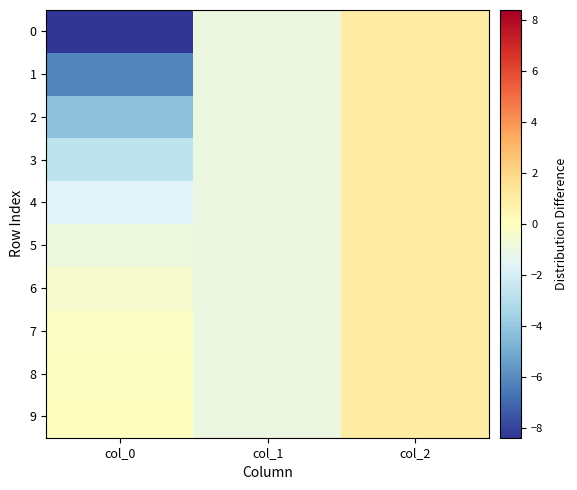

At which category is the sum across all series the highest?

col_2